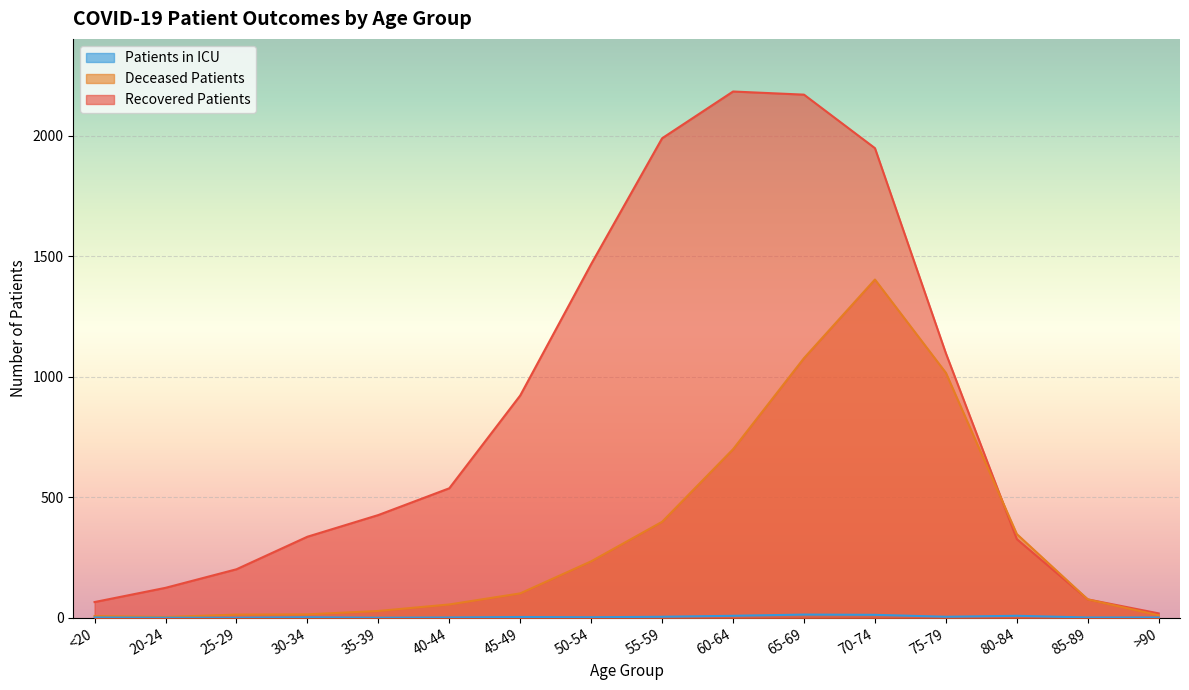

True or false: recovered_patients has more than 0 interior local peaks.

True